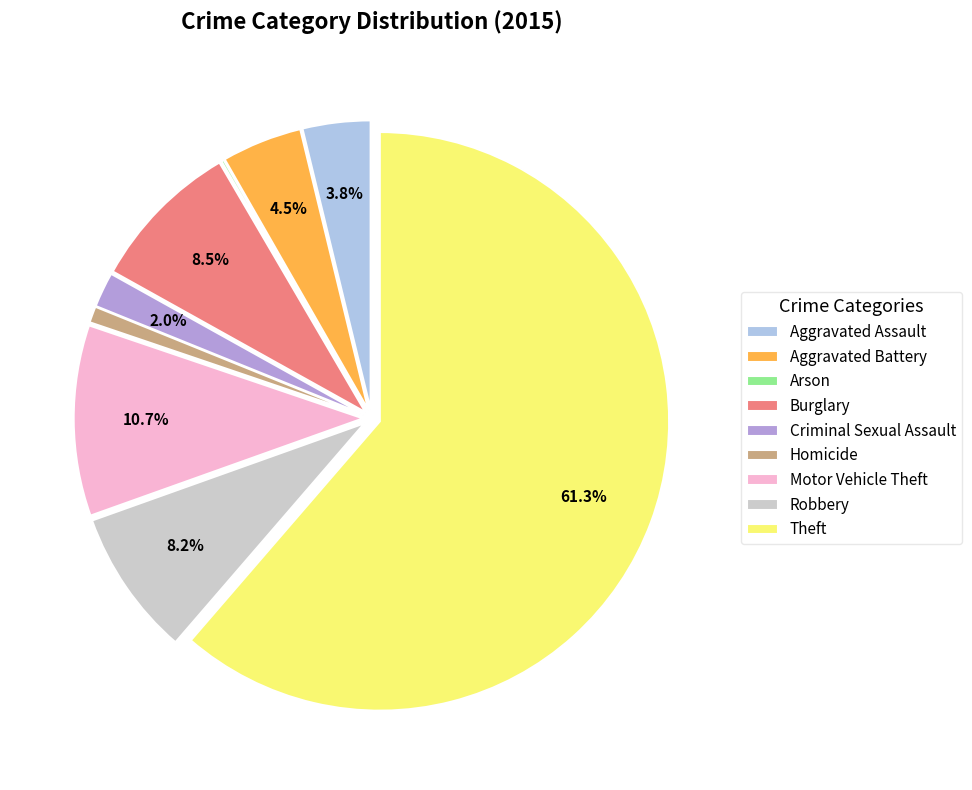

Between Motor Vehicle Theft and Robbery, which is larger?

Motor Vehicle Theft